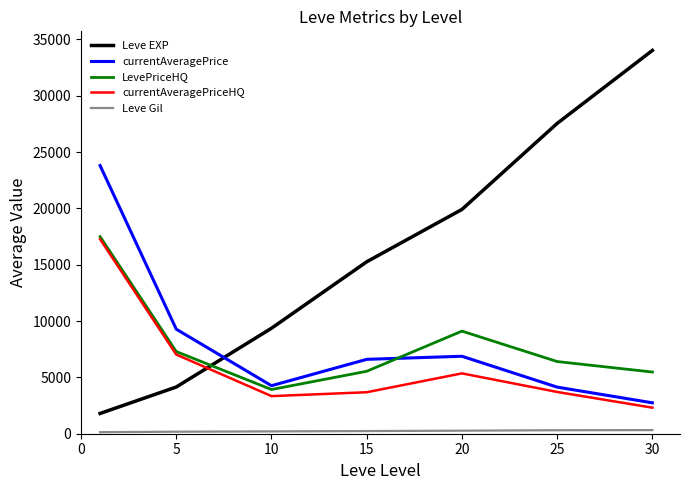

Is this an area chart (filled region under the line)?

No